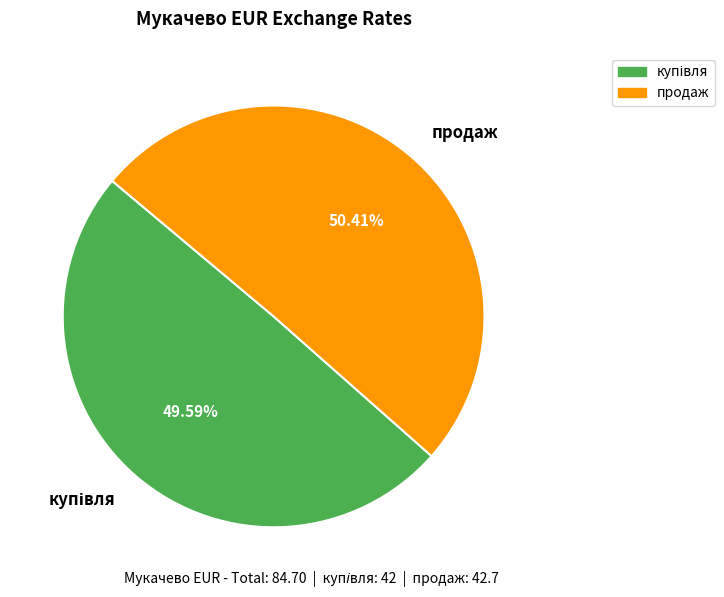

How many segments does this pie chart have?

2